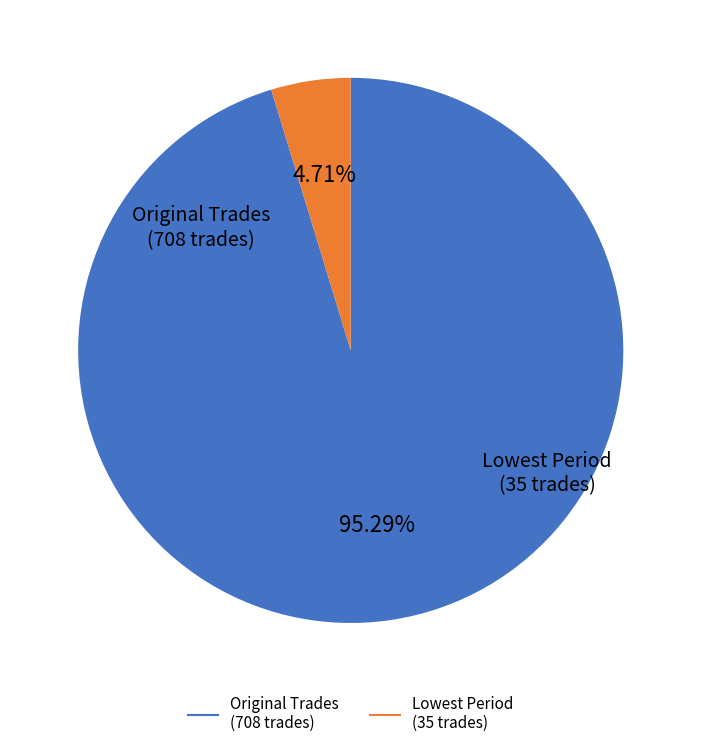

Is there any slice that represents more than half of the pie?

Yes